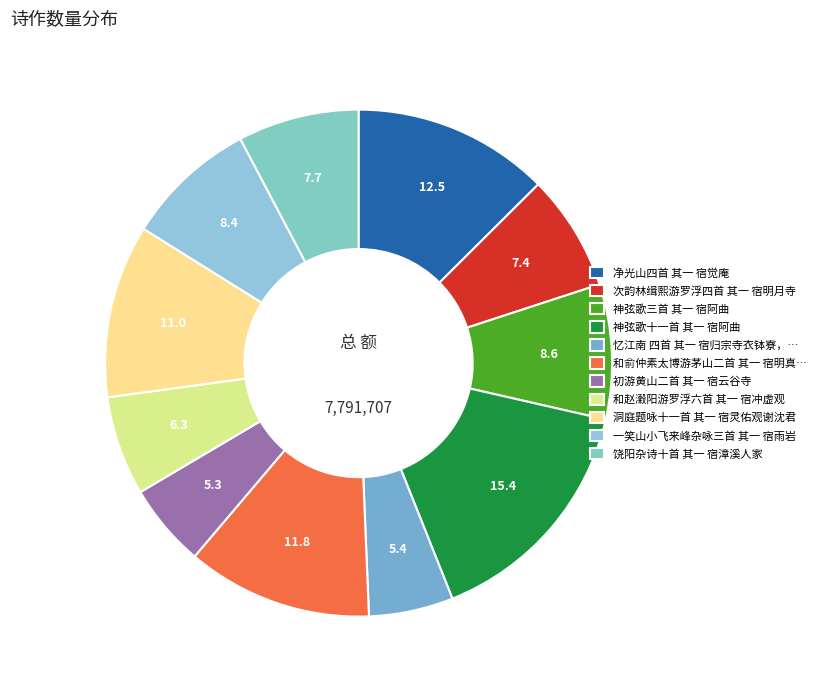

How many slices are in this pie chart?

11